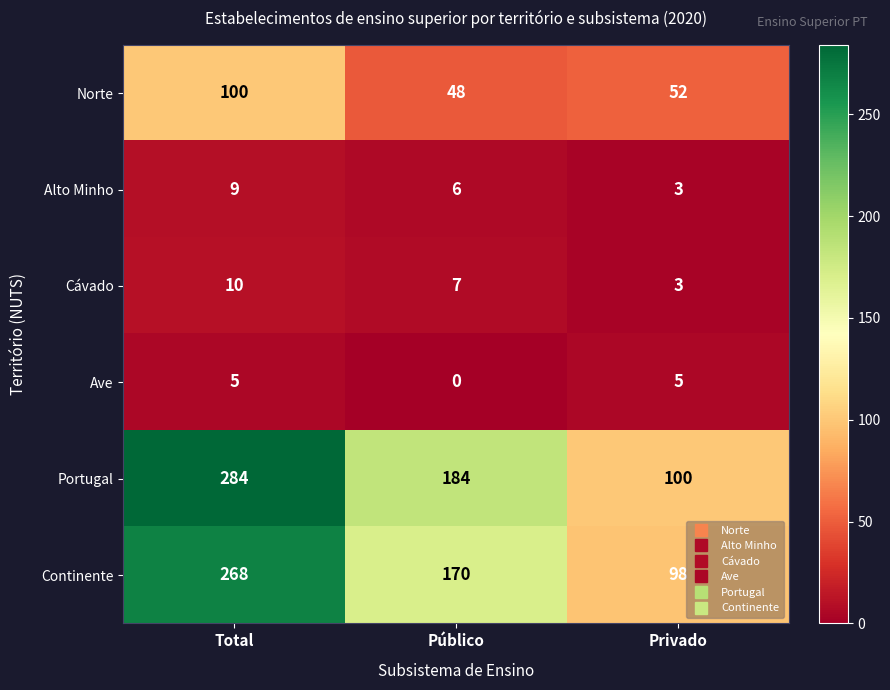

Is it true that Portugal equals 403 at Total?

False